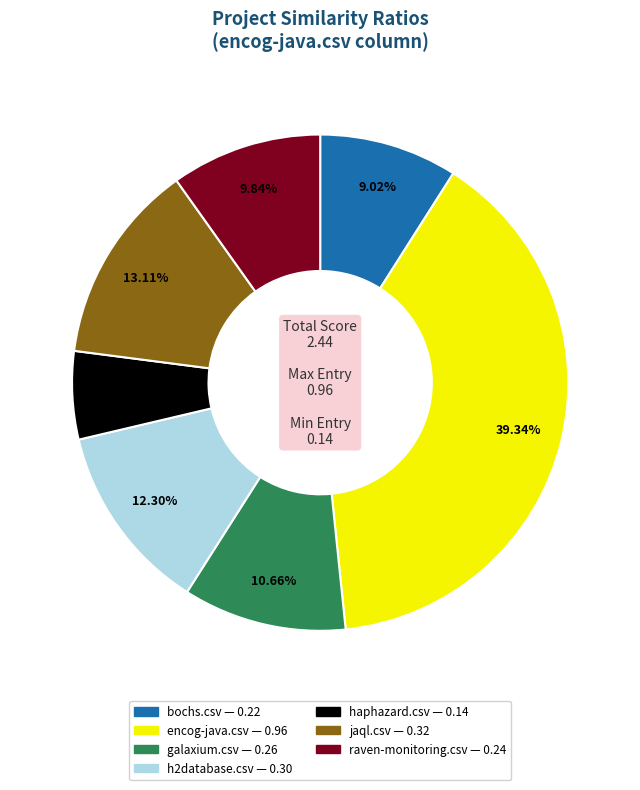

Between encog-java.csv and galaxium.csv, which is larger?

encog-java.csv